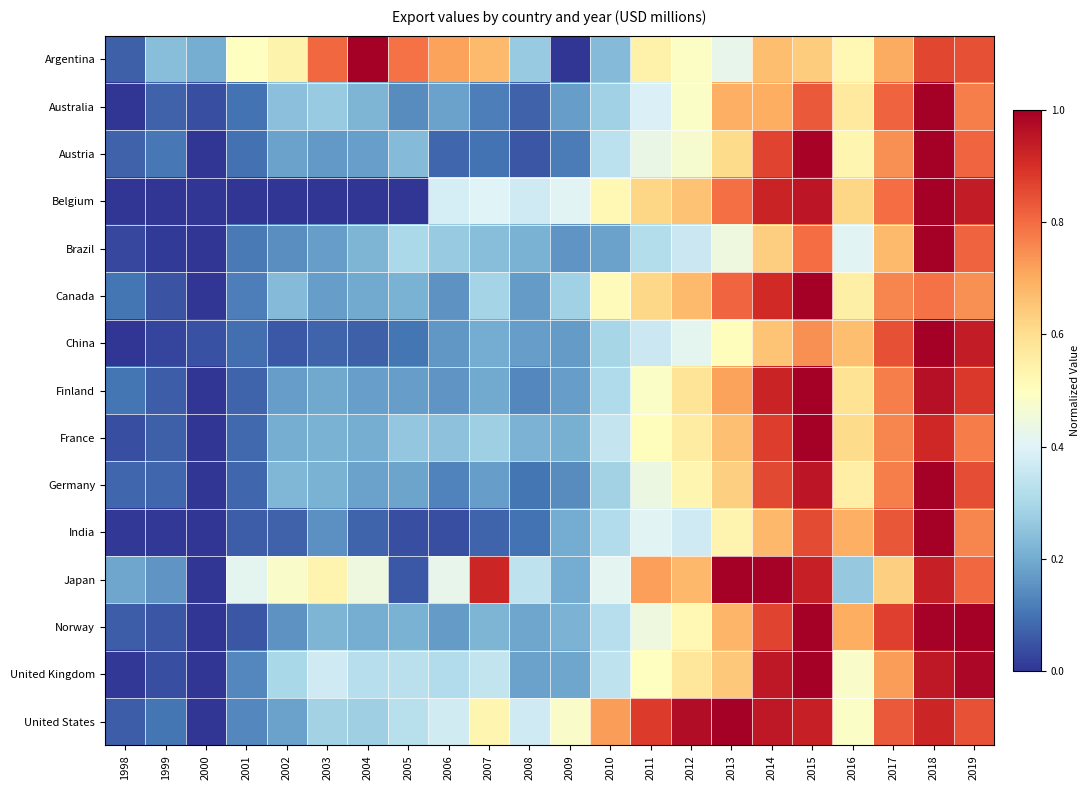

How many series are shown in this chart?

15